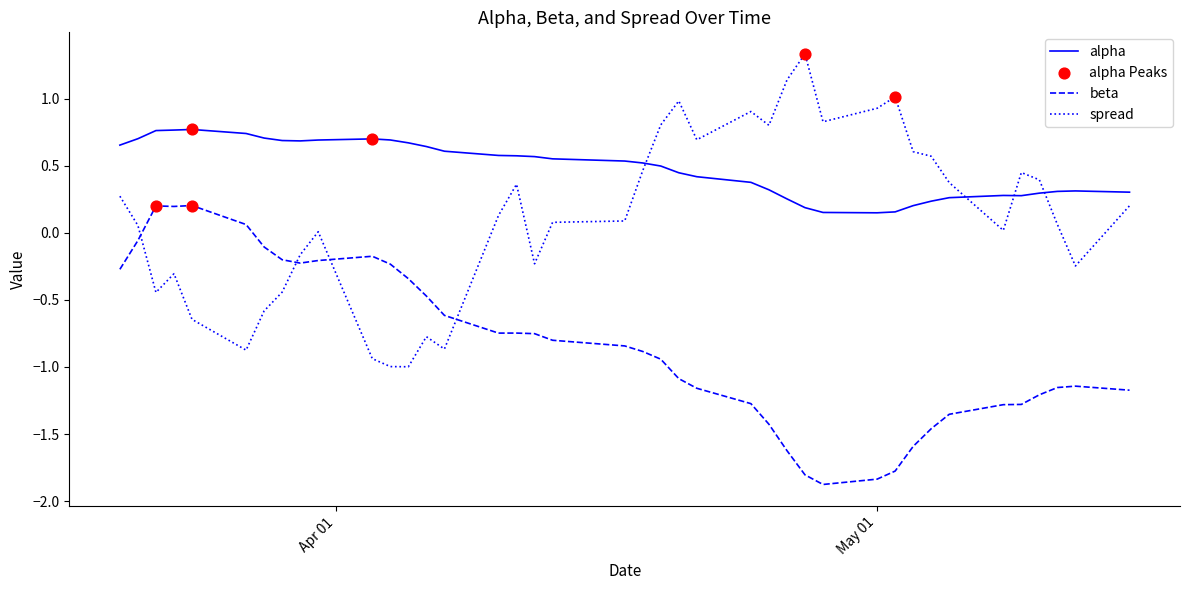

Which series has the largest total across all categories?

alpha